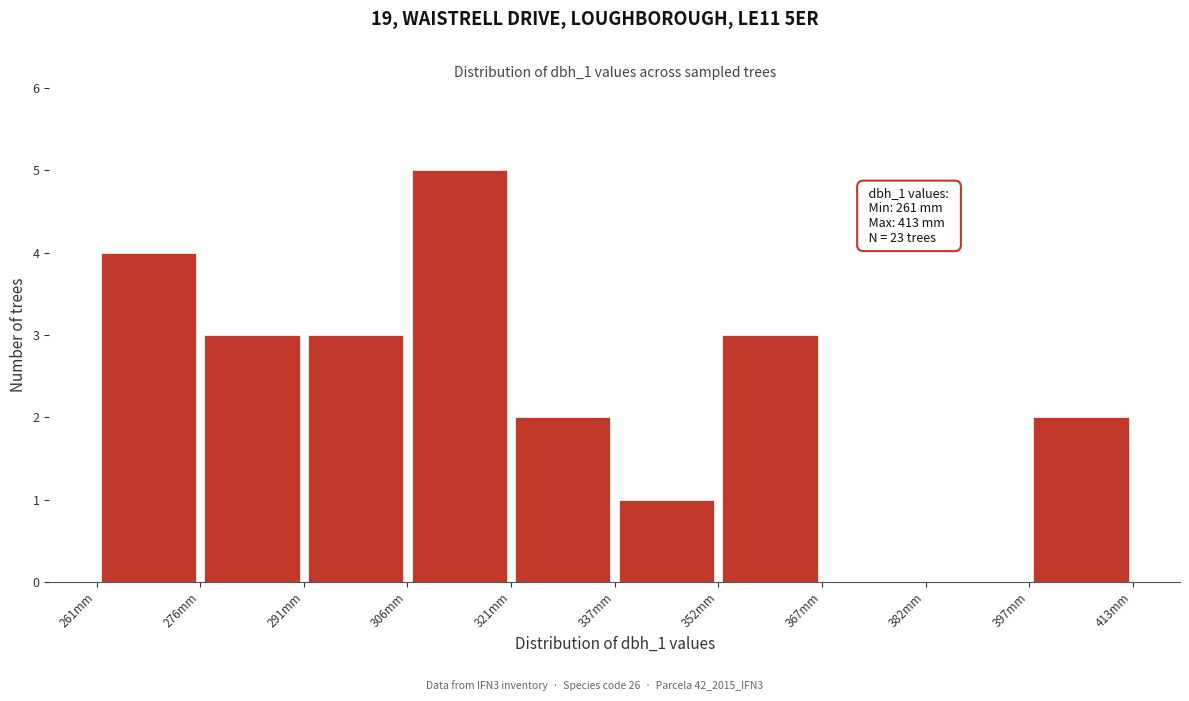

Over which range of the x-axis is the bar tallest?

306.6 to 321.8